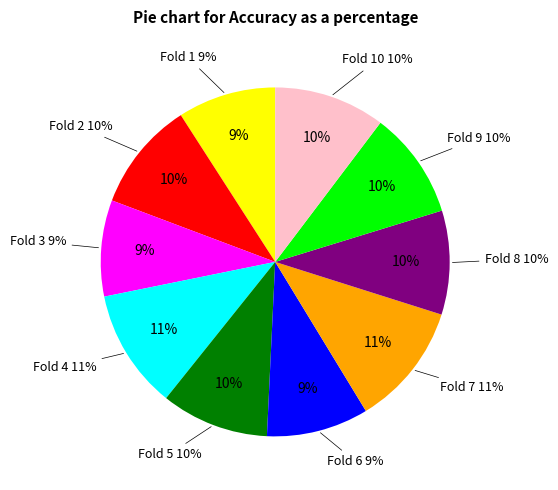

Is it true that Fold 6 is 1% of the pie?

False